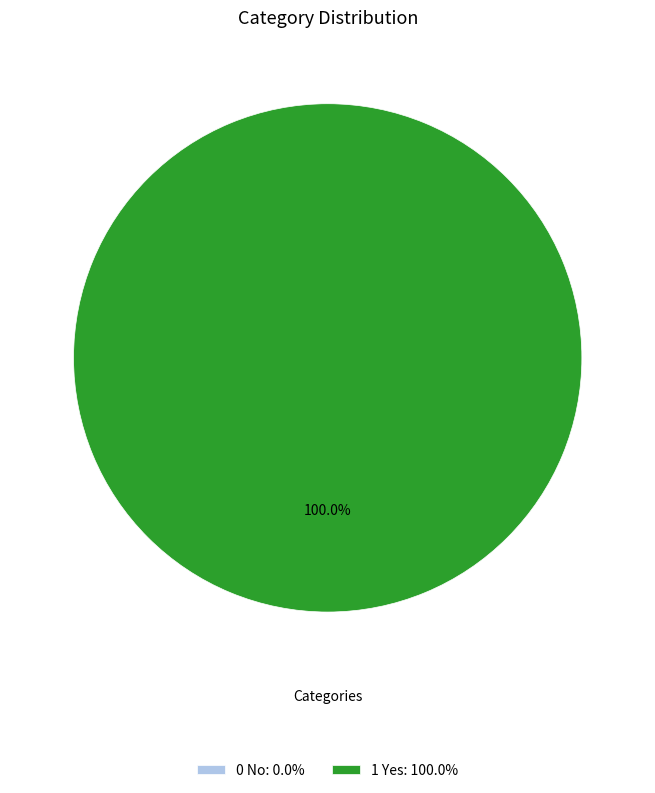

The 0 No slice represents 0% of the pie. True or false?

True